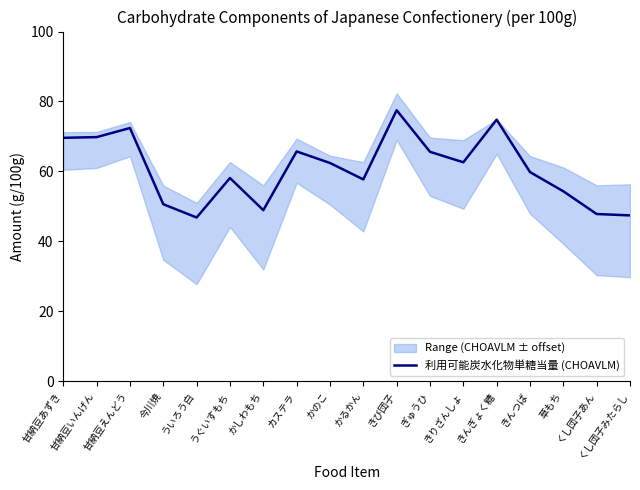

Reading left to right, list all the values displayed in this chart.

69.6	69.8	72.4	50.6	46.8	58.1	48.9	65.7	62.4	57.7	77.5	65.6	62.6	74.8	59.8	54.3	47.8	47.4